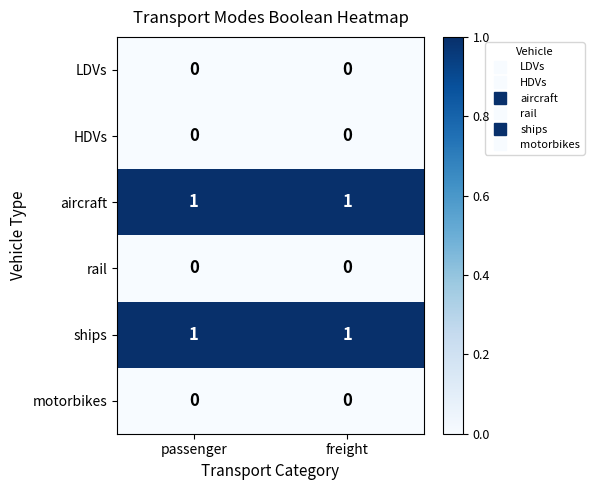

How many categories are shown in the chart?

2